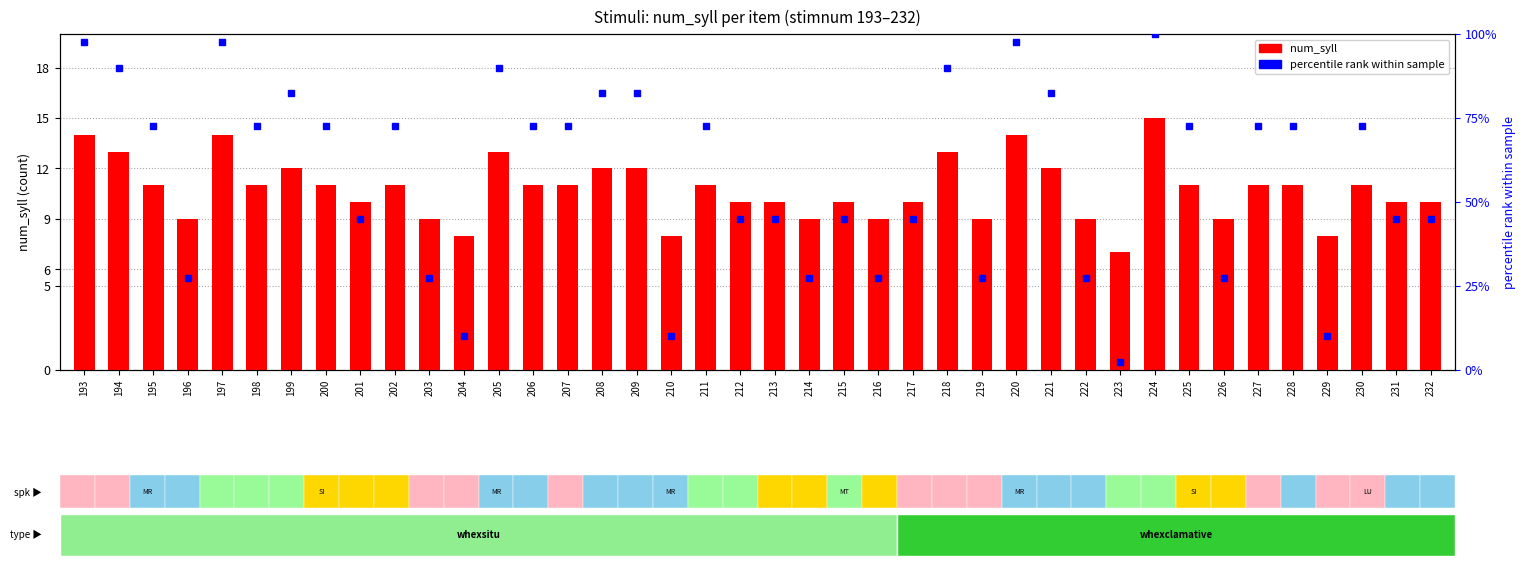

What is the difference between the second highest and minimum values in the num_syll series?

7.0